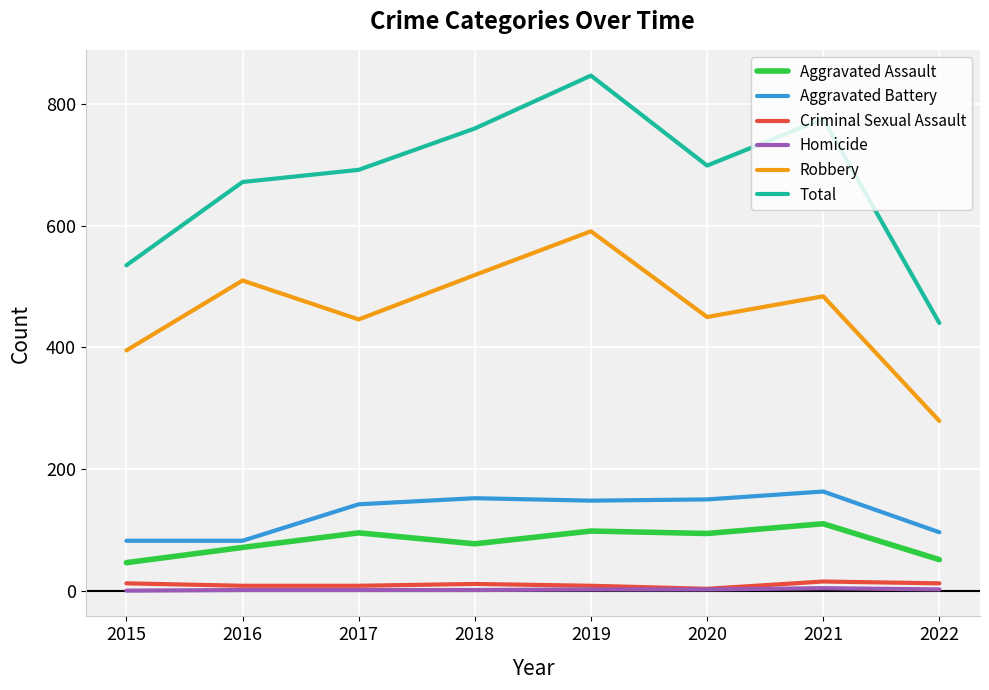

At which label does Aggravated Battery first exceed 148?

2018